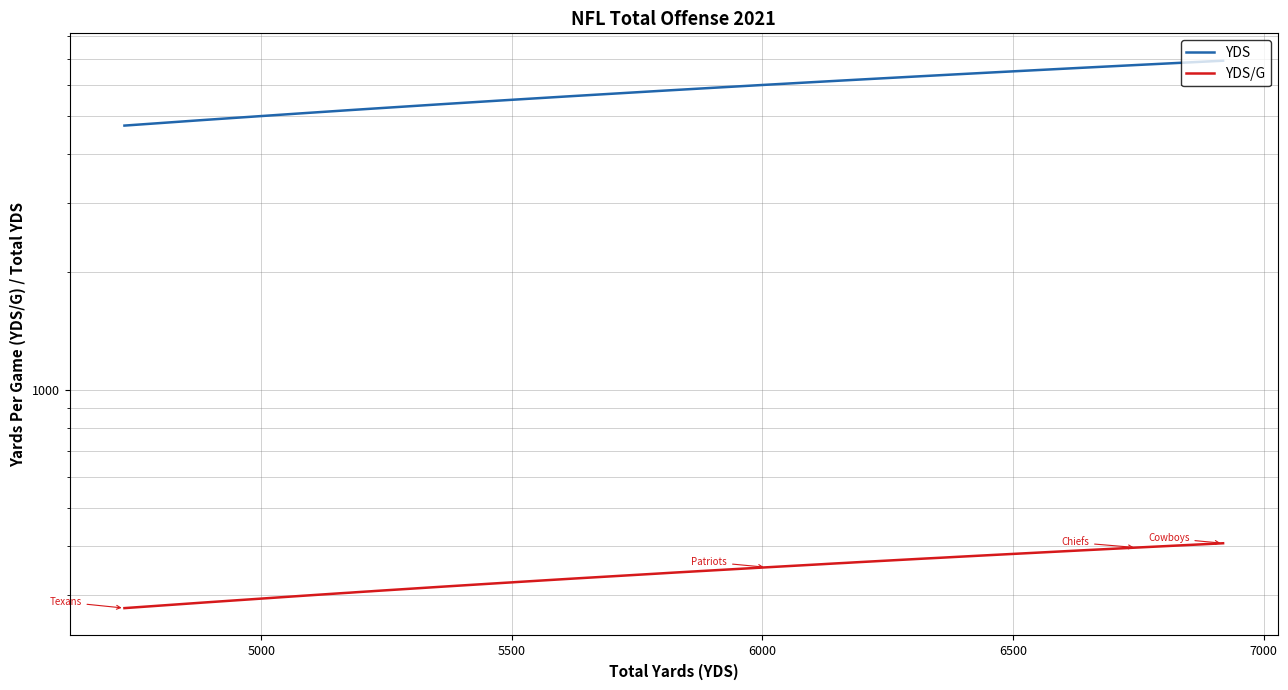

True or false: YDS/G and YDS cross at least once.

False